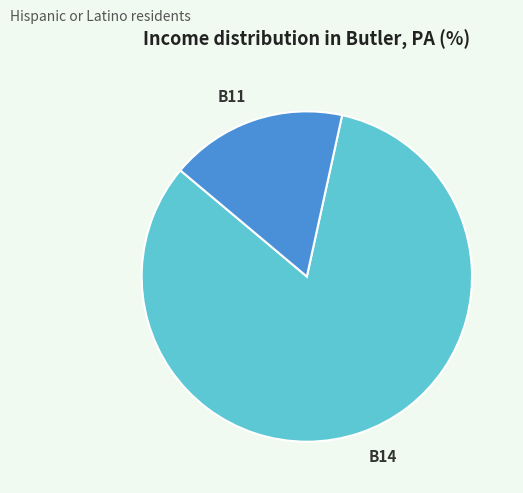

Rank the categories by value from lowest to highest.

B11, B14